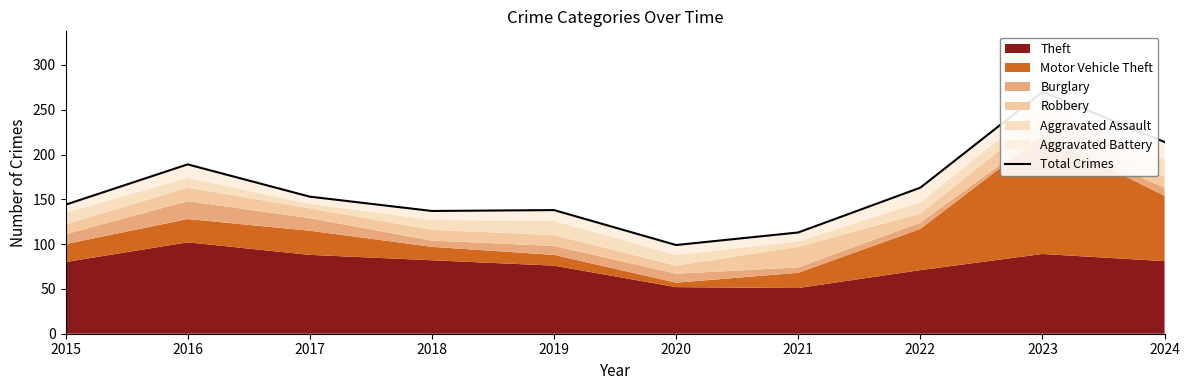

What is the average value?

162